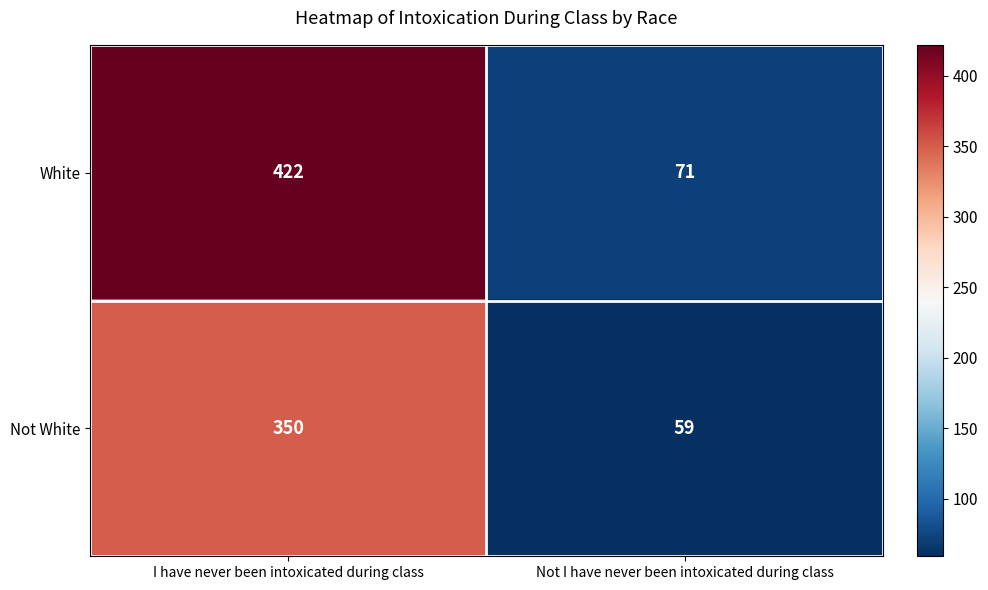

What is the sum of the Not White values at Not I have never been intoxicated during class and I have never been intoxicated during class?

409